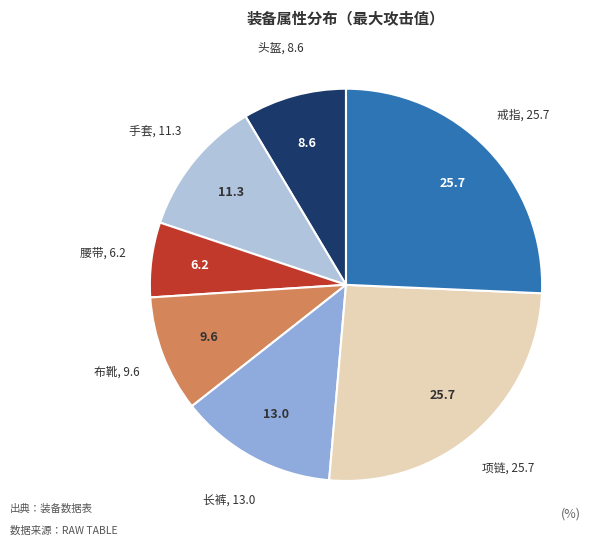

Is there any slice that represents more than half of the pie?

No